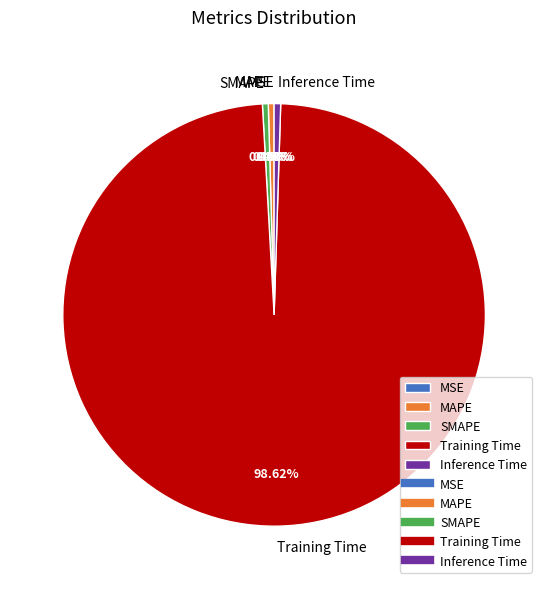

Which category has the biggest portion of the pie?

Training Time